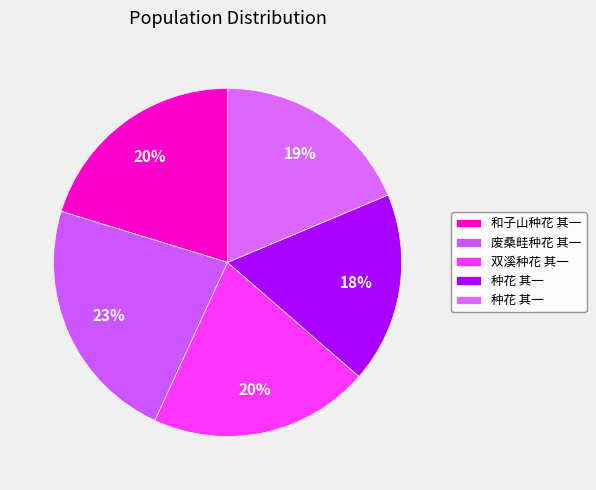

How many slices are in this pie chart?

5